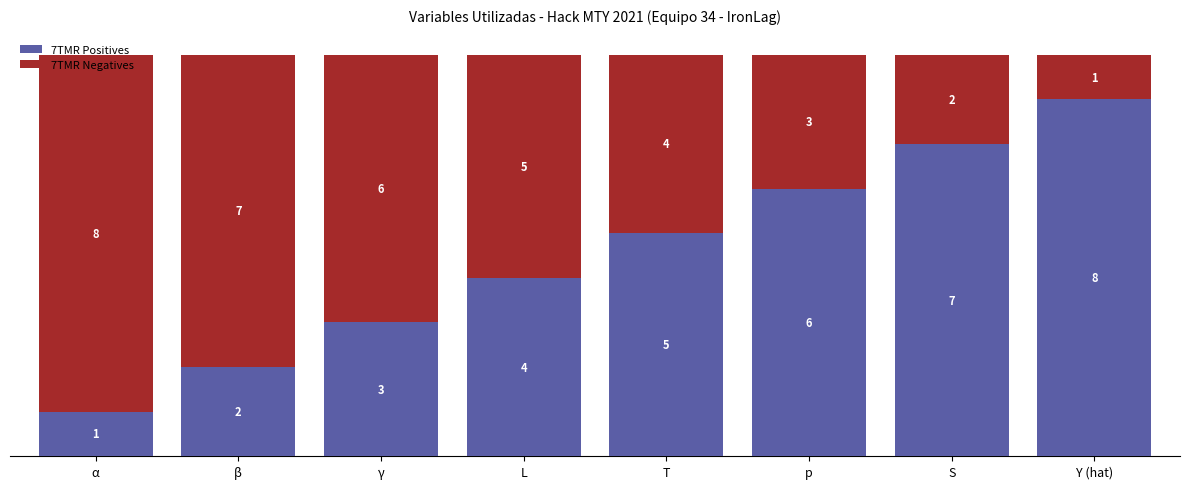

How many series are shown in this chart?

2